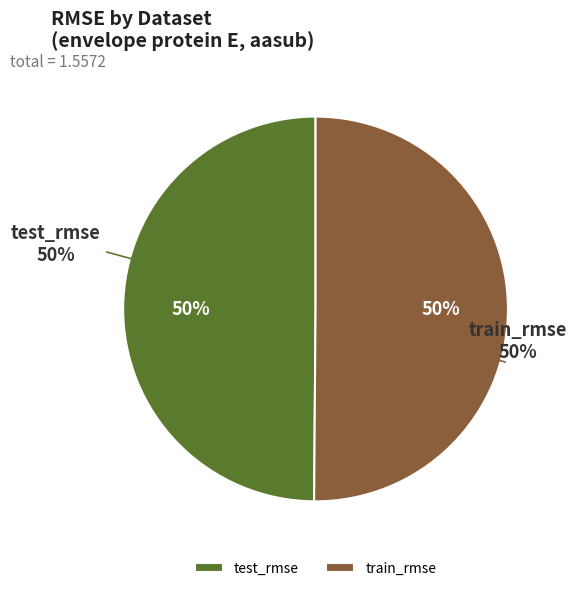

Is it true that train_rmse is 36% of the pie?

False